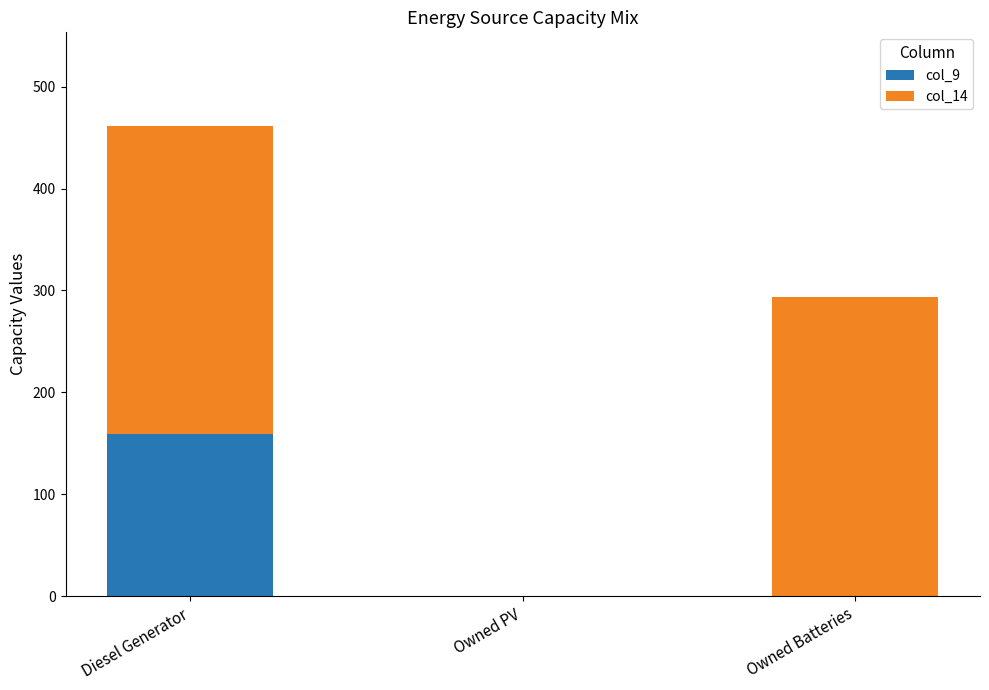

What is the total value across all series at Diesel Generator?

461